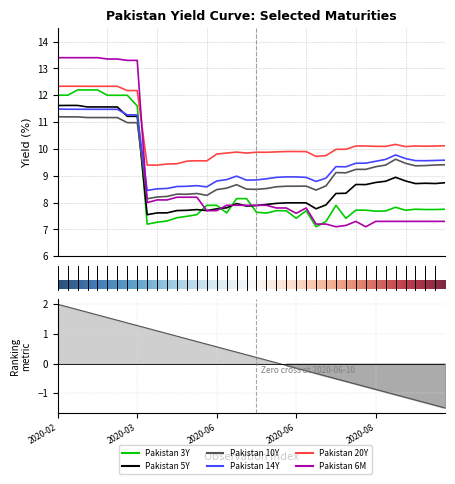

True or false: Pakistan 6M and Pakistan 20Y cross at least once.

True